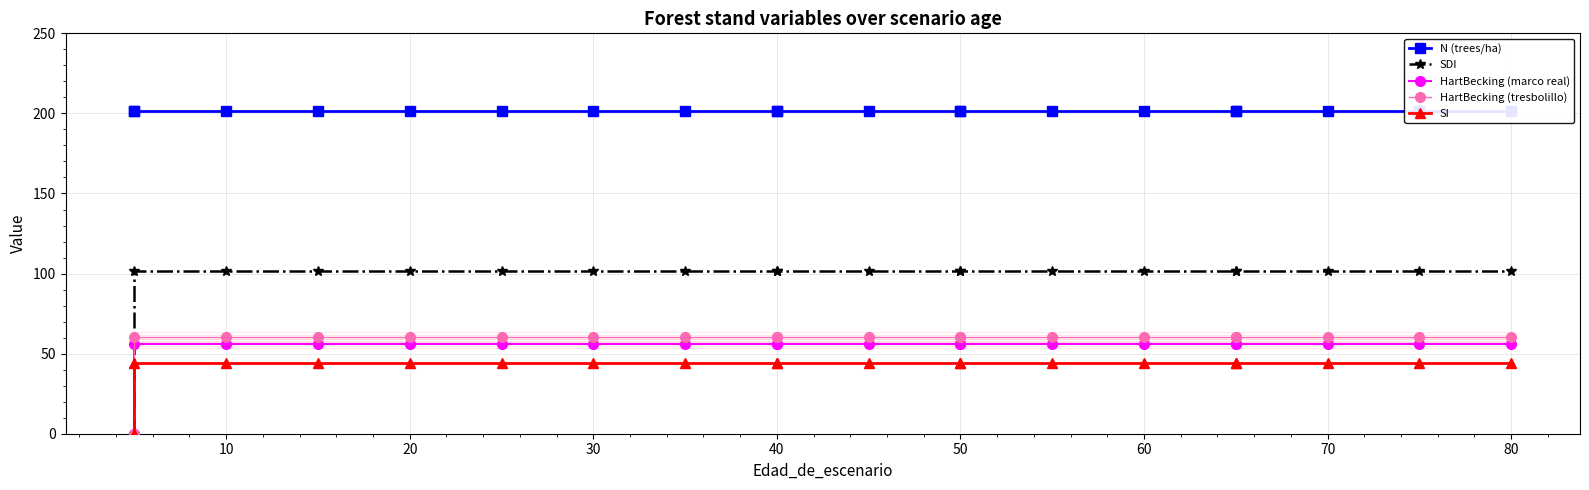

True or false: SI has more than 1 interior local peaks.

False